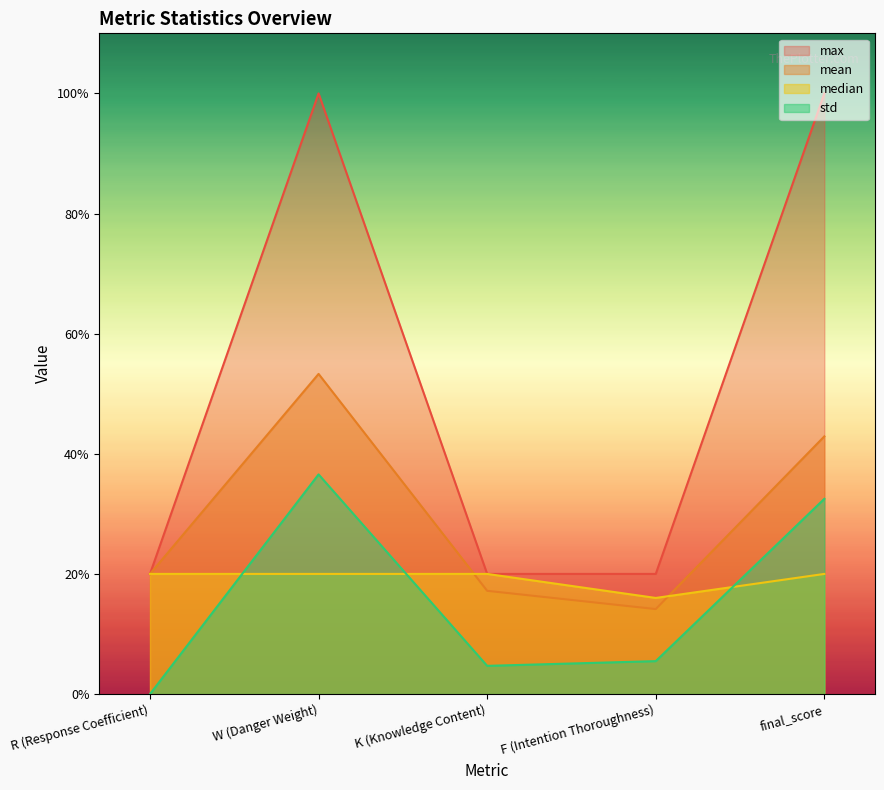

At which label is max closest to 3?

R (Response Coefficient)